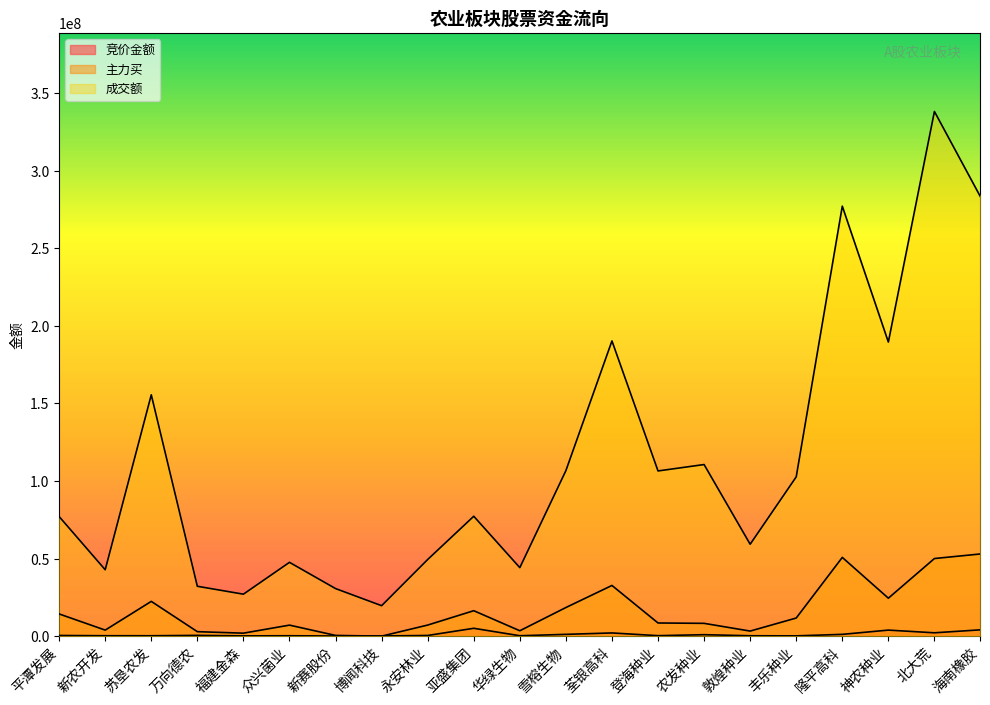

Which series has the largest range (max minus min)?

成交额